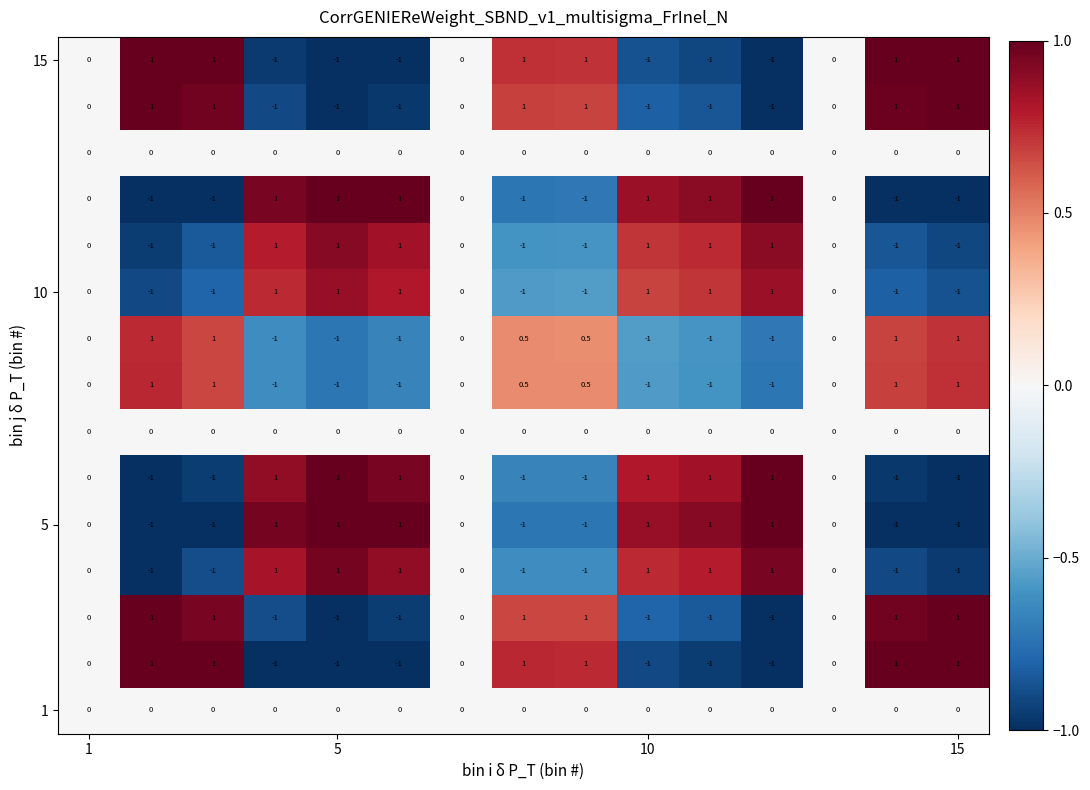

What is the maximum value shown in the chart?

1.0